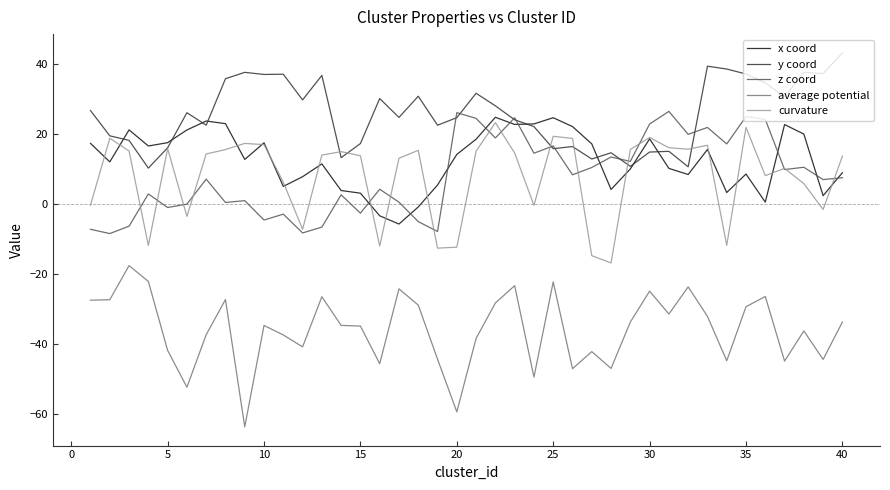

What is the minimum value shown in the chart?

-63.6